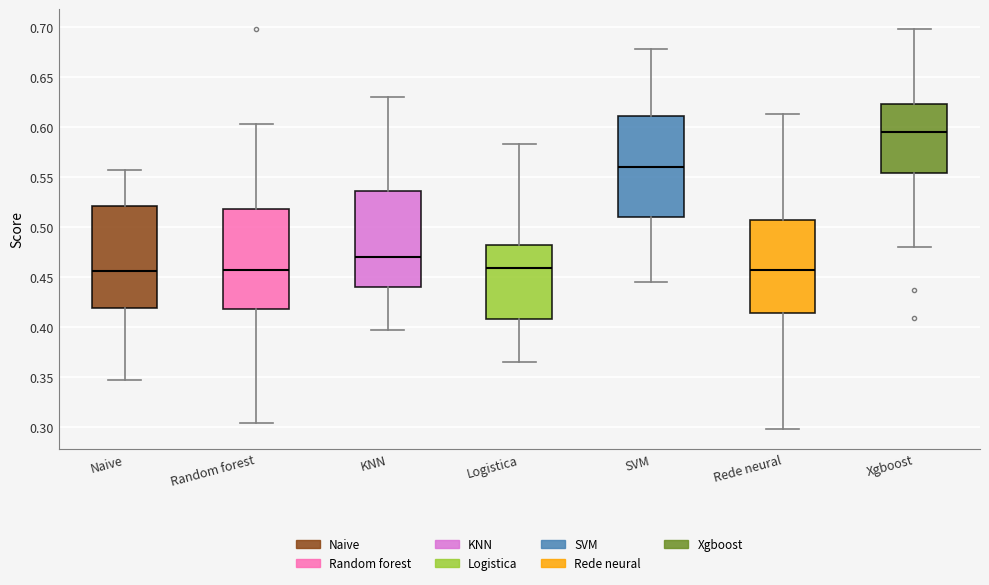

Where does the upper whisker of the box for SVM end on the y-axis? The values are not printed on the chart, so give them approximately, as read against the axis.

0.675